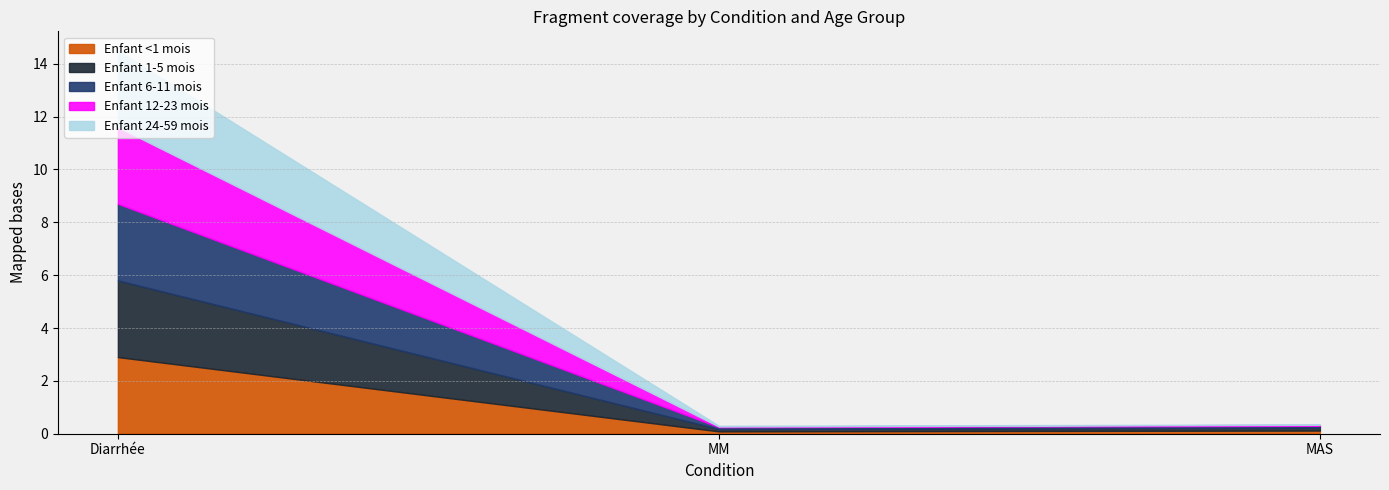

Reading left to right, list all the values displayed in this chart.

Enfant <1 mois: 2.9	0.1	0.1
Enfant 1-5 mois: 2.9	0.1	0.1
Enfant 6-11 mois: 2.9	0.1	0.1
Enfant 12-23 mois: 2.9	0.0	0.0
Enfant 24-59 mois: 2.9	0.0	0.0